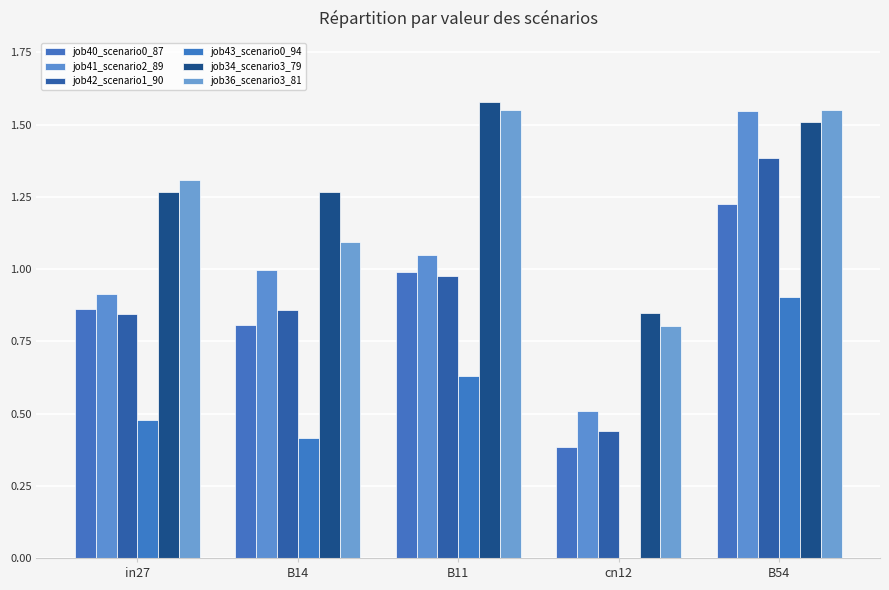

How many distinct data groups are displayed?

6